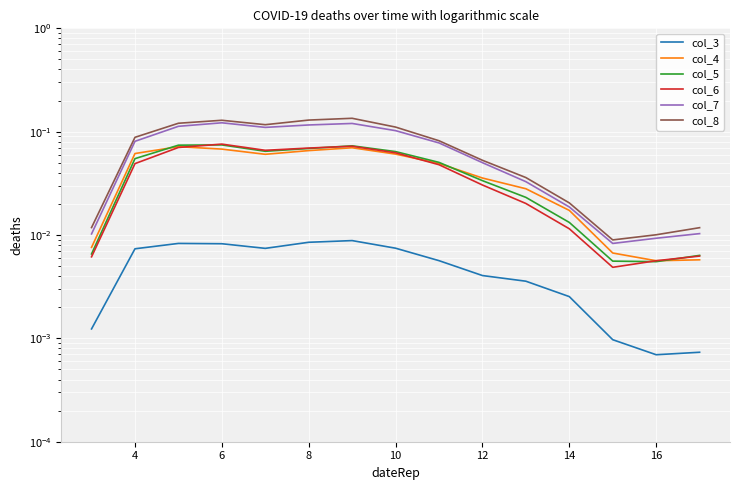

True or false: col_7 and col_6 cross at least once.

False